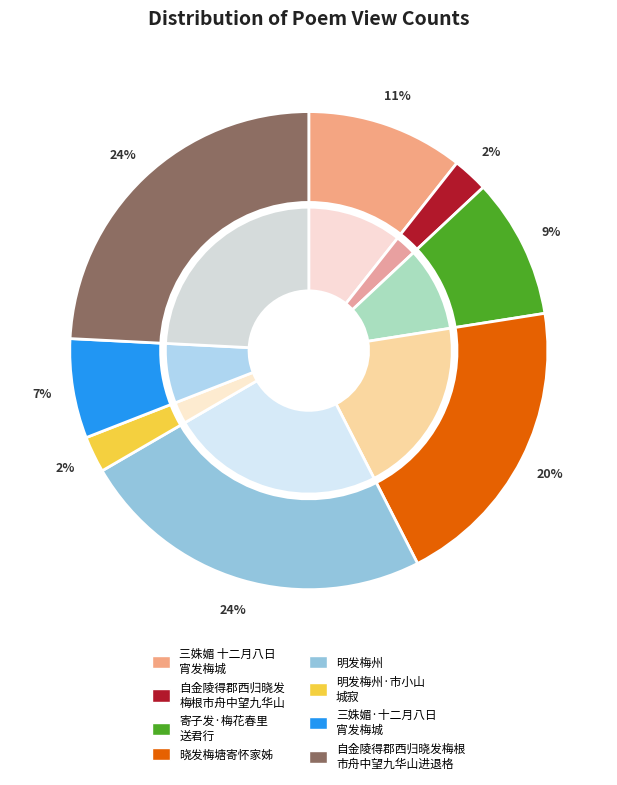

What percentage is the 明发梅州 slice, to the nearest percent?

24%